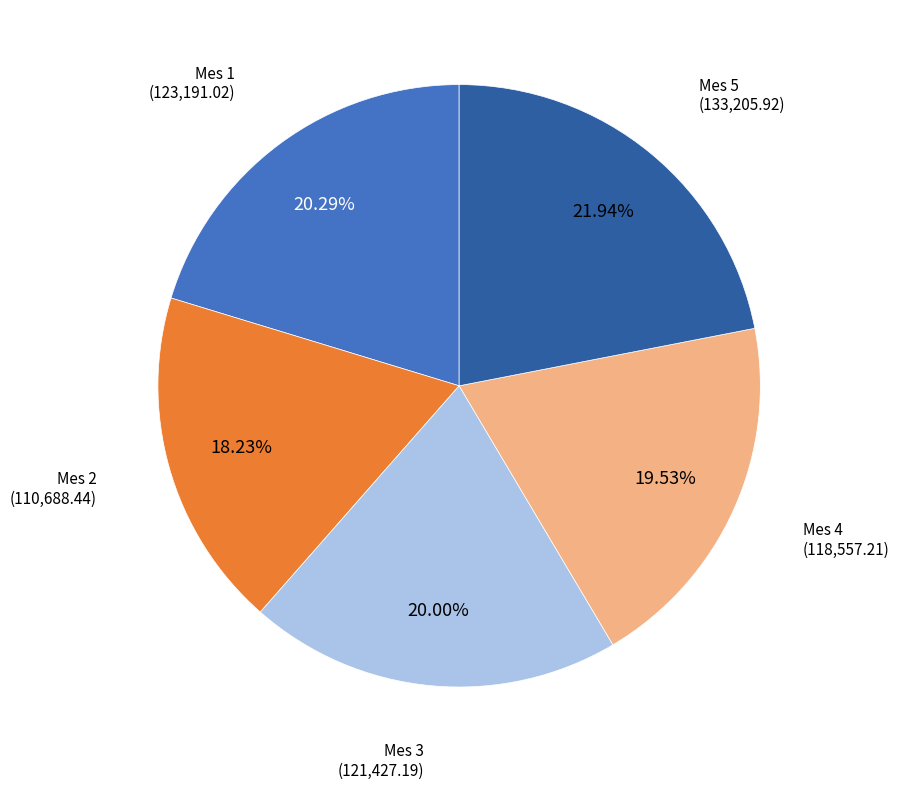

Which slice is the largest?

Mes 5